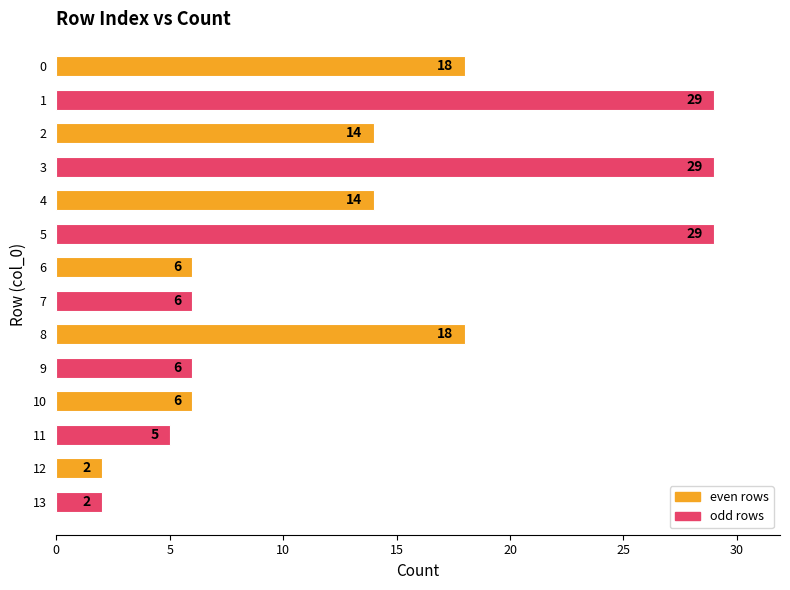

What is the average value?

13